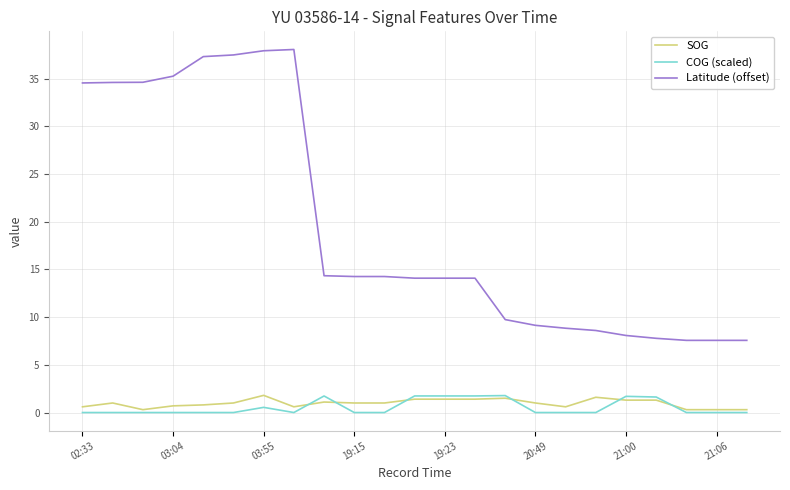

What is the greatest value displayed?

38.0